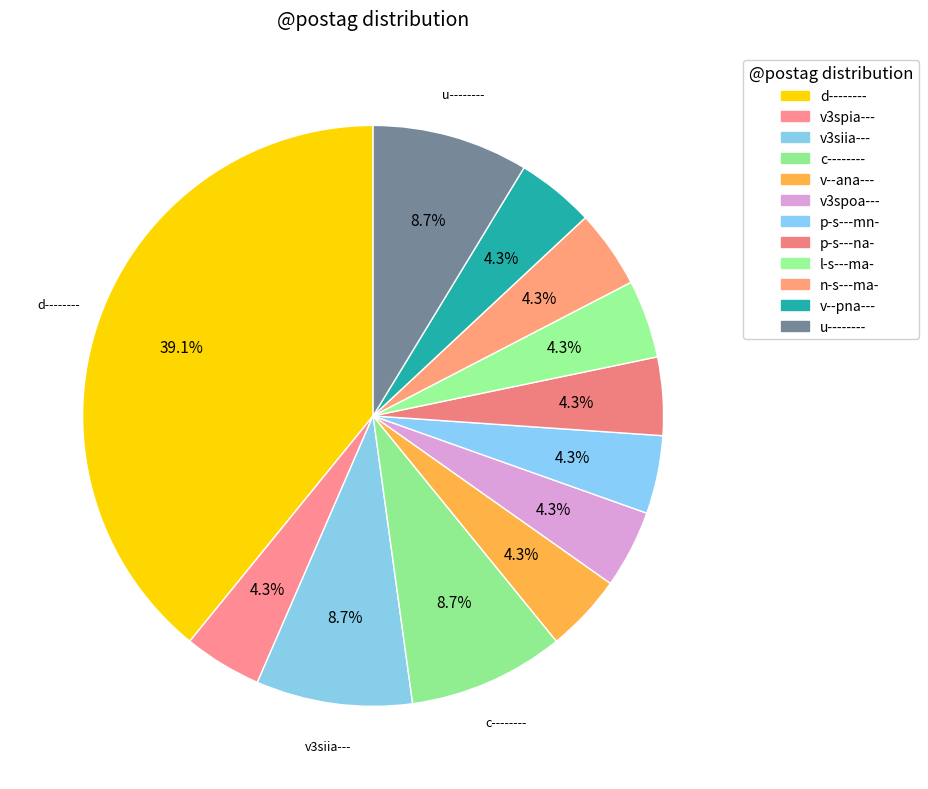

Which category has the biggest portion of the pie?

d--------